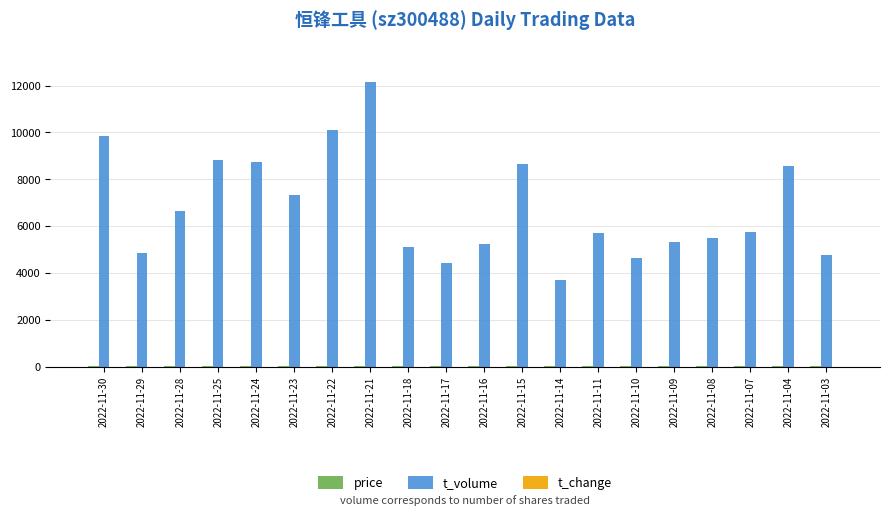

Which series has the widest spread of values?

t_volume